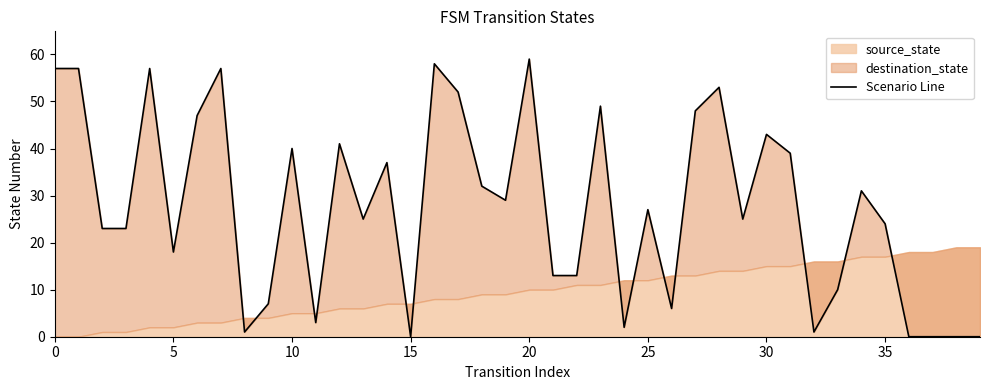

The value at 0 is 74. True or false?

False